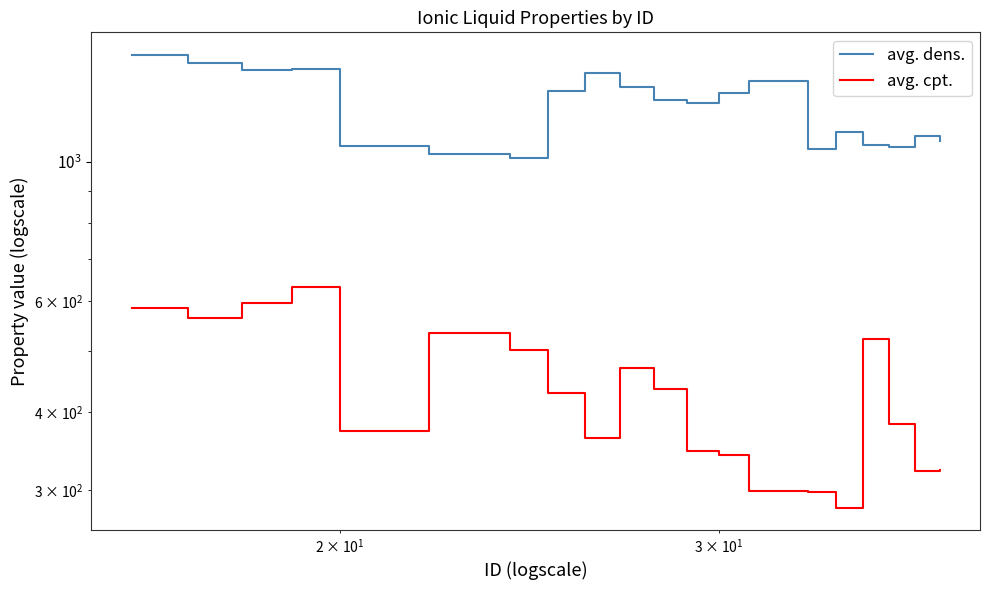

What is the greatest value displayed?

1479.4